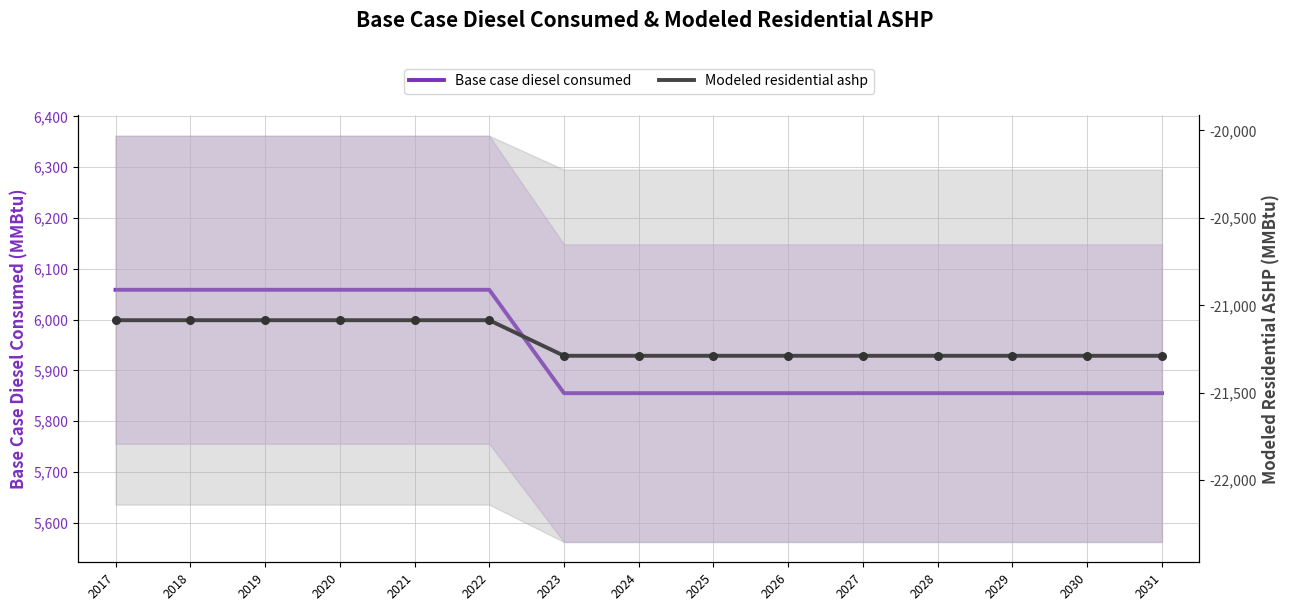

What is the total value across all series at 2025?

-15433.2